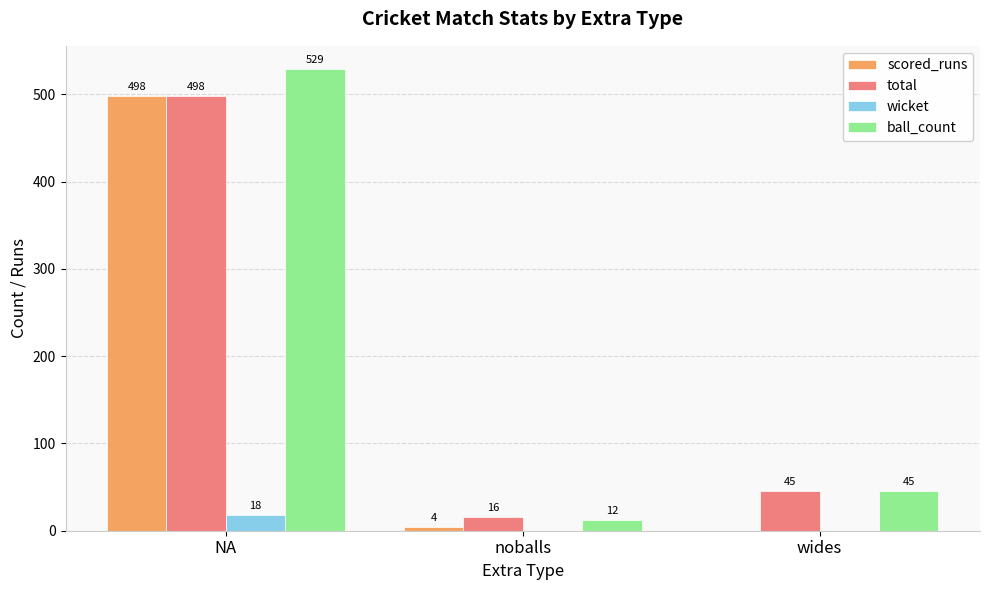

The value of total at NA is 498. True or false?

True